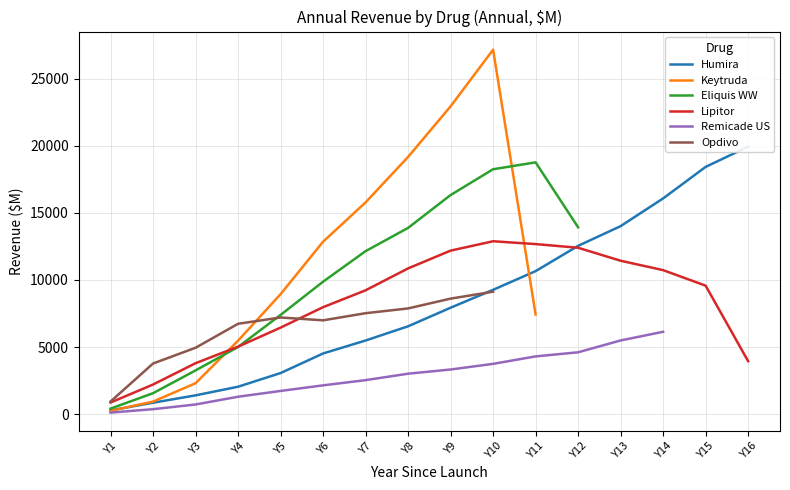

What is the spread (max minus min) of values at Y9?

19615